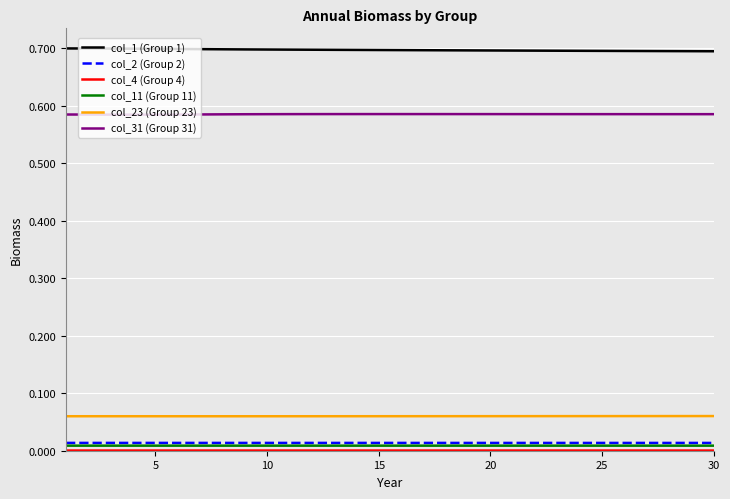

True or false: col_11 (Group 11) and col_23 (Group 23) cross at least once.

False